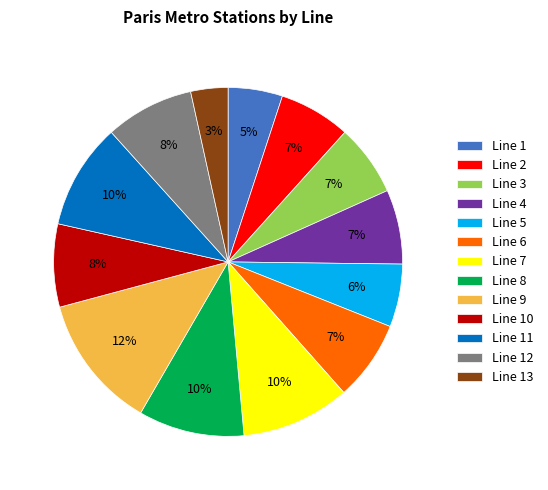

How many segments does this pie chart have?

13